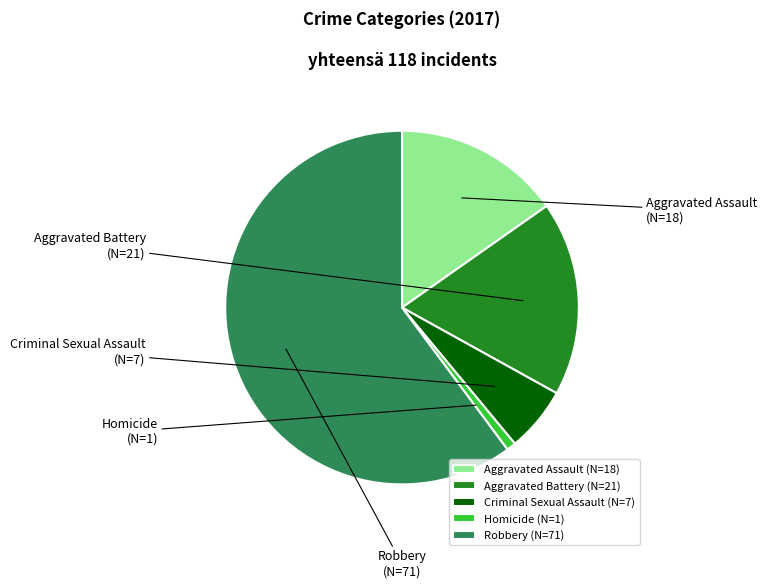

Does any single category account for the majority?

Yes